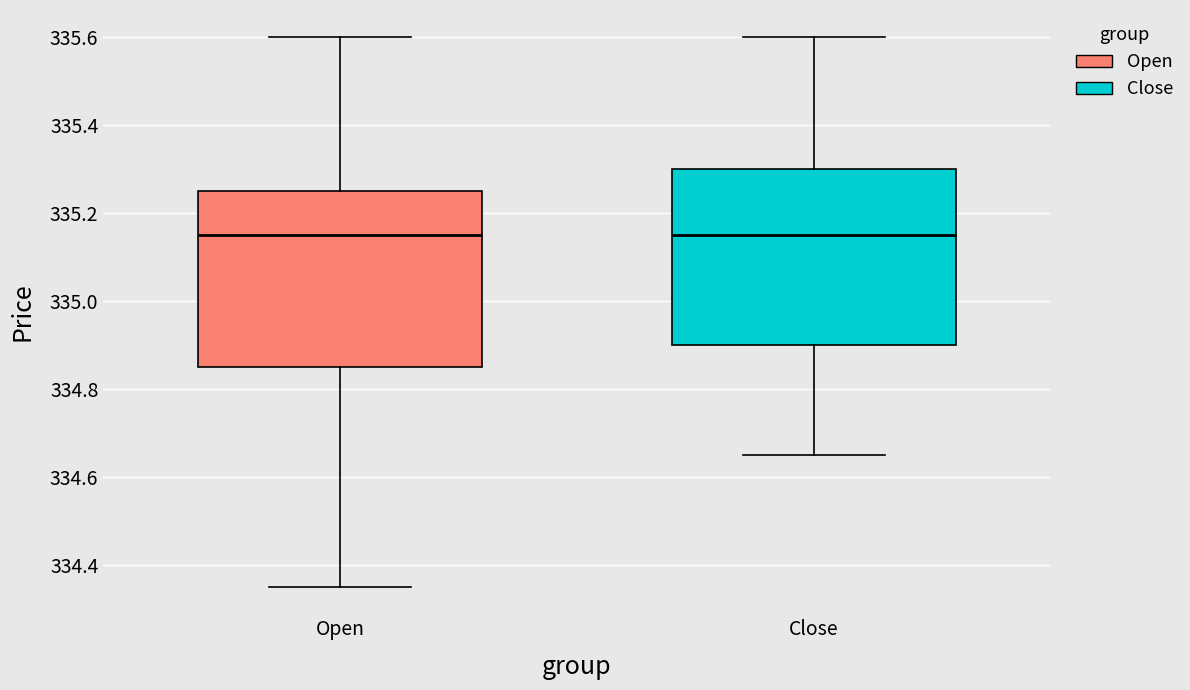

Where does the lower whisker of the box for Close end on the y-axis? The values are not printed on the chart, so give them approximately, as read against the axis.

334.66